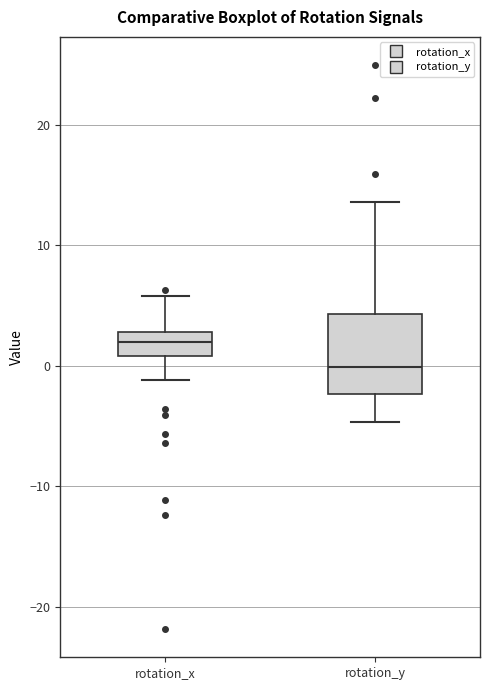

Reading left to right, transcribe this box plot: for each box, give where its median line is, the range the box spans, and where its two whiskers end, as read against the y-axis. The values are not printed on the chart, so give them approximately, as read against the axis.

rotation_x: median 2, box 1 to 3, whiskers -1 to 6
rotation_y: median 0, box -2 to 4, whiskers -5 to 14